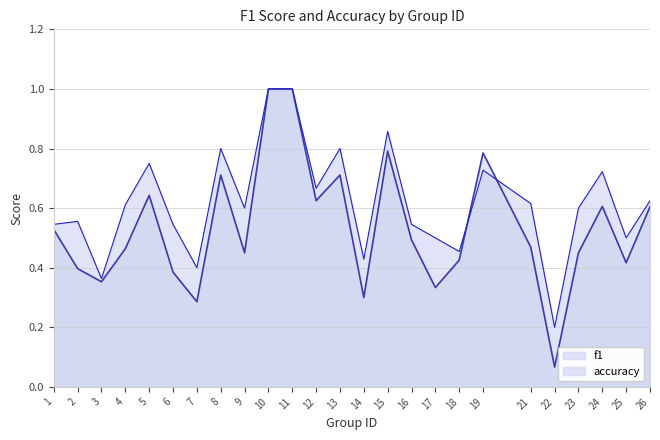

What is the greatest value displayed?

1.0